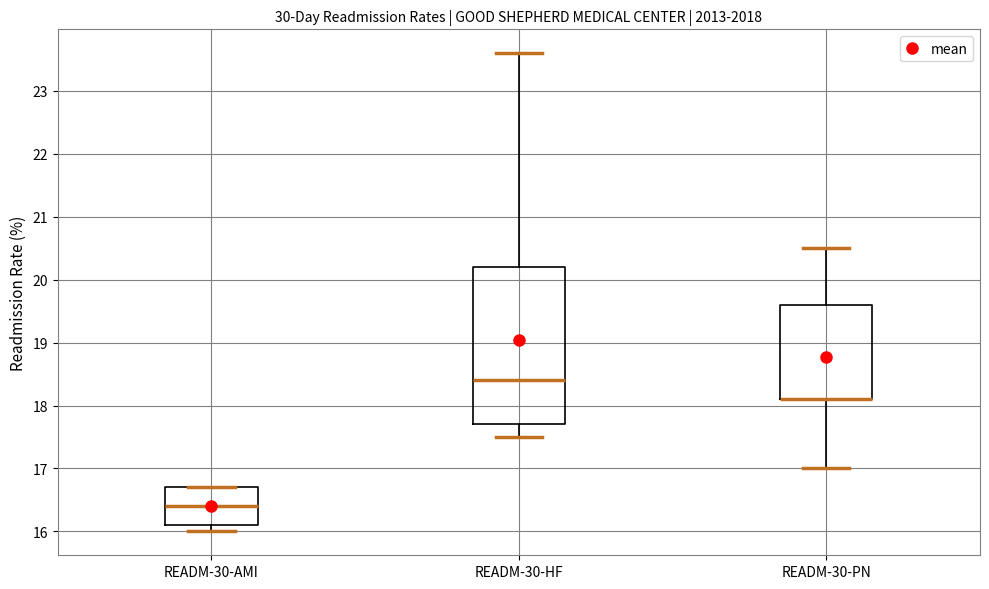

Where does the lower whisker of the box for READM-30-AMI end on the y-axis? The values are not printed on the chart, so give them approximately, as read against the axis.

16.0